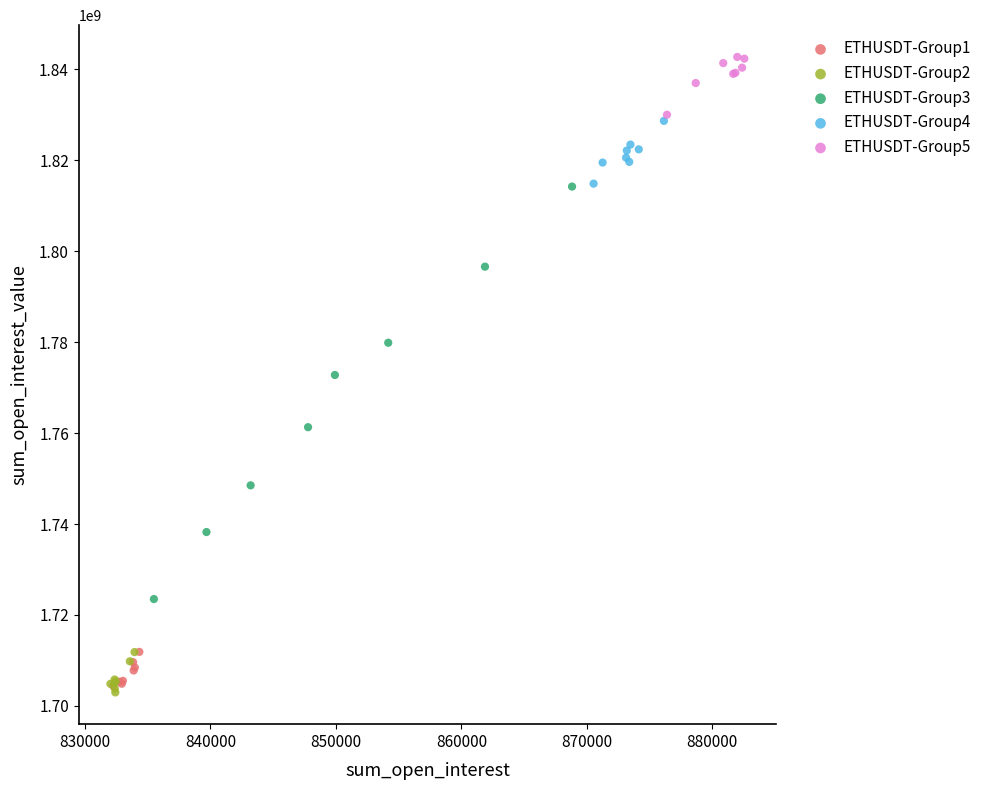

Which series has the widest spread of Y values?

ETHUSDT-Group3